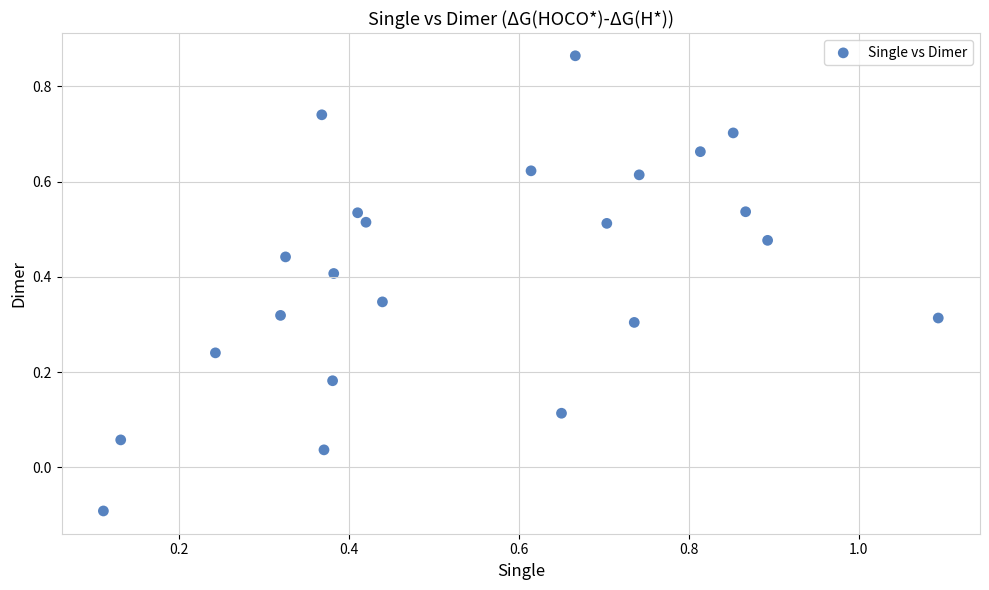

What is the range of Y values (max minus min)?

1.0